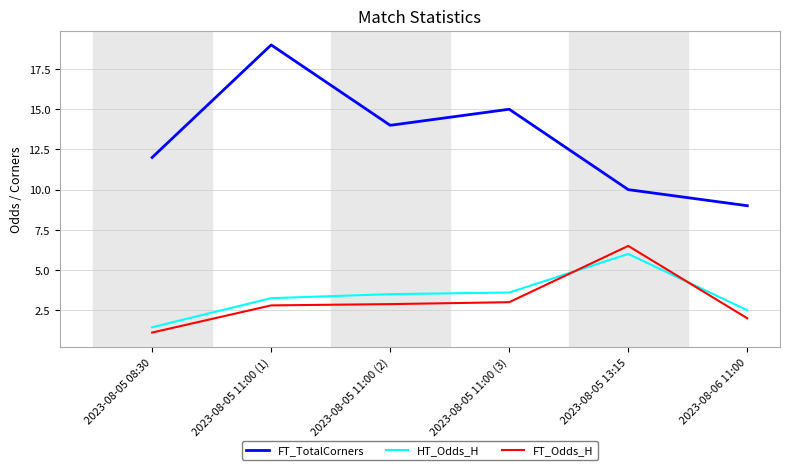

What are all the series names shown in the legend?

FT_TotalCorners, HT_Odds_H, FT_Odds_H